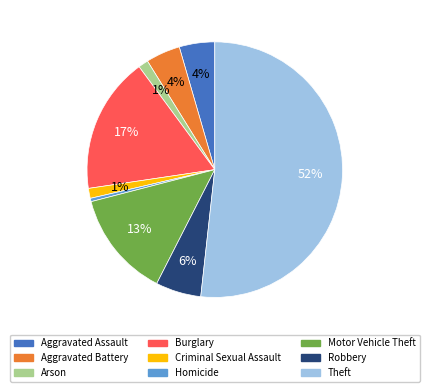

To the nearest percent, what is the difference between the Homicide and Aggravated Battery slice percentages?

4%